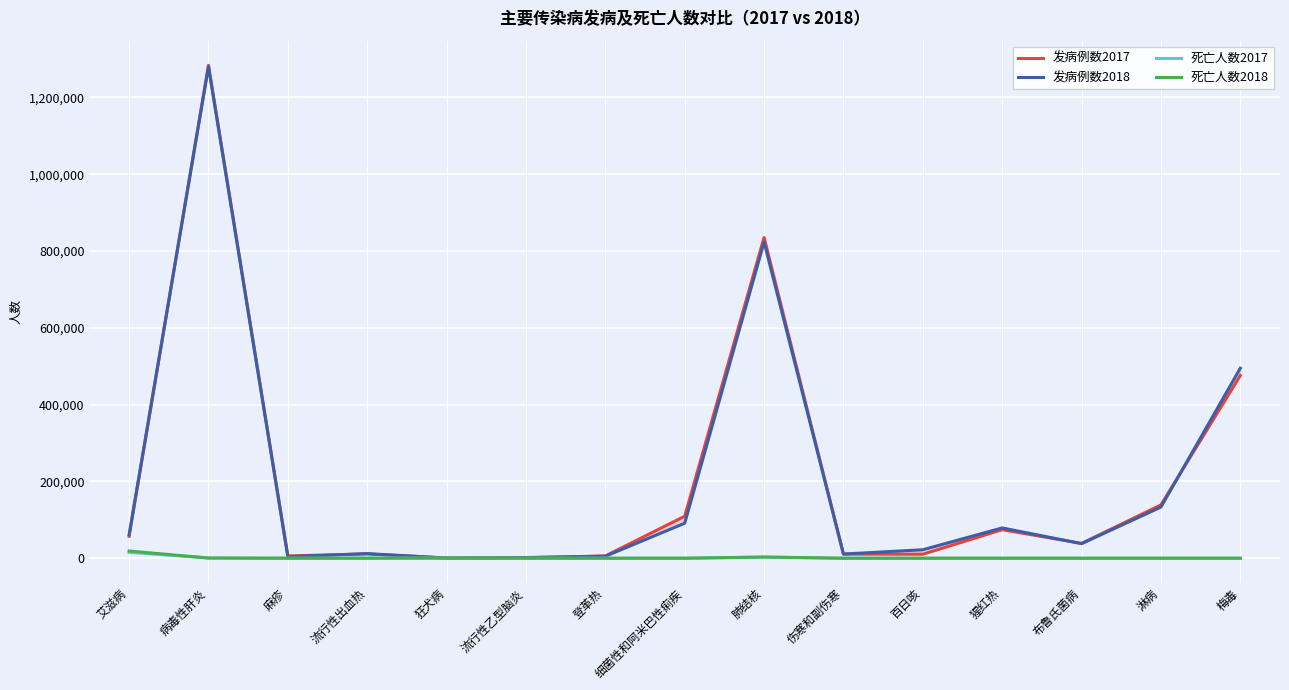

What is the sum of the 发病例数2018 values at 百日咳 and 流行性乙型脑炎?

23857